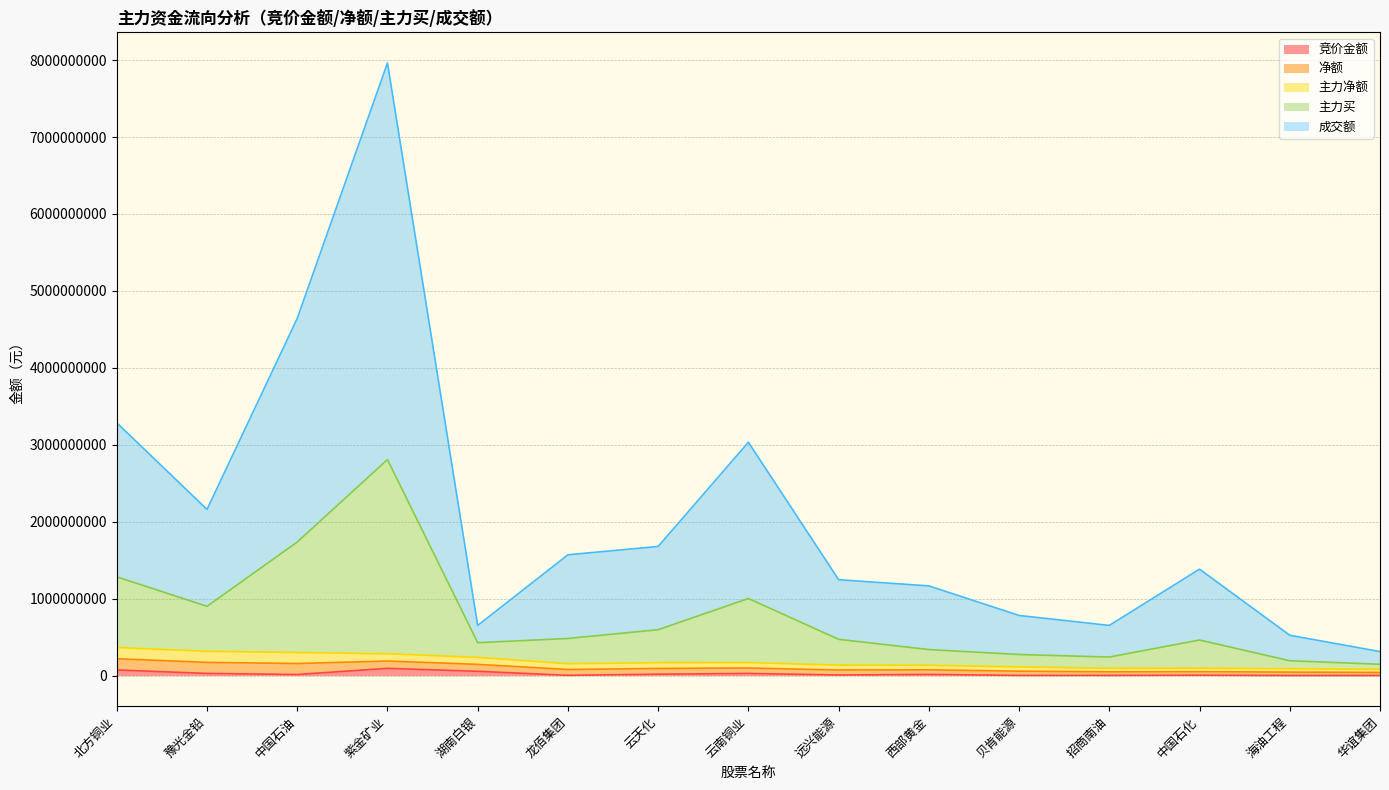

True or false: 主力买 and 竞价金额 cross at least once.

False